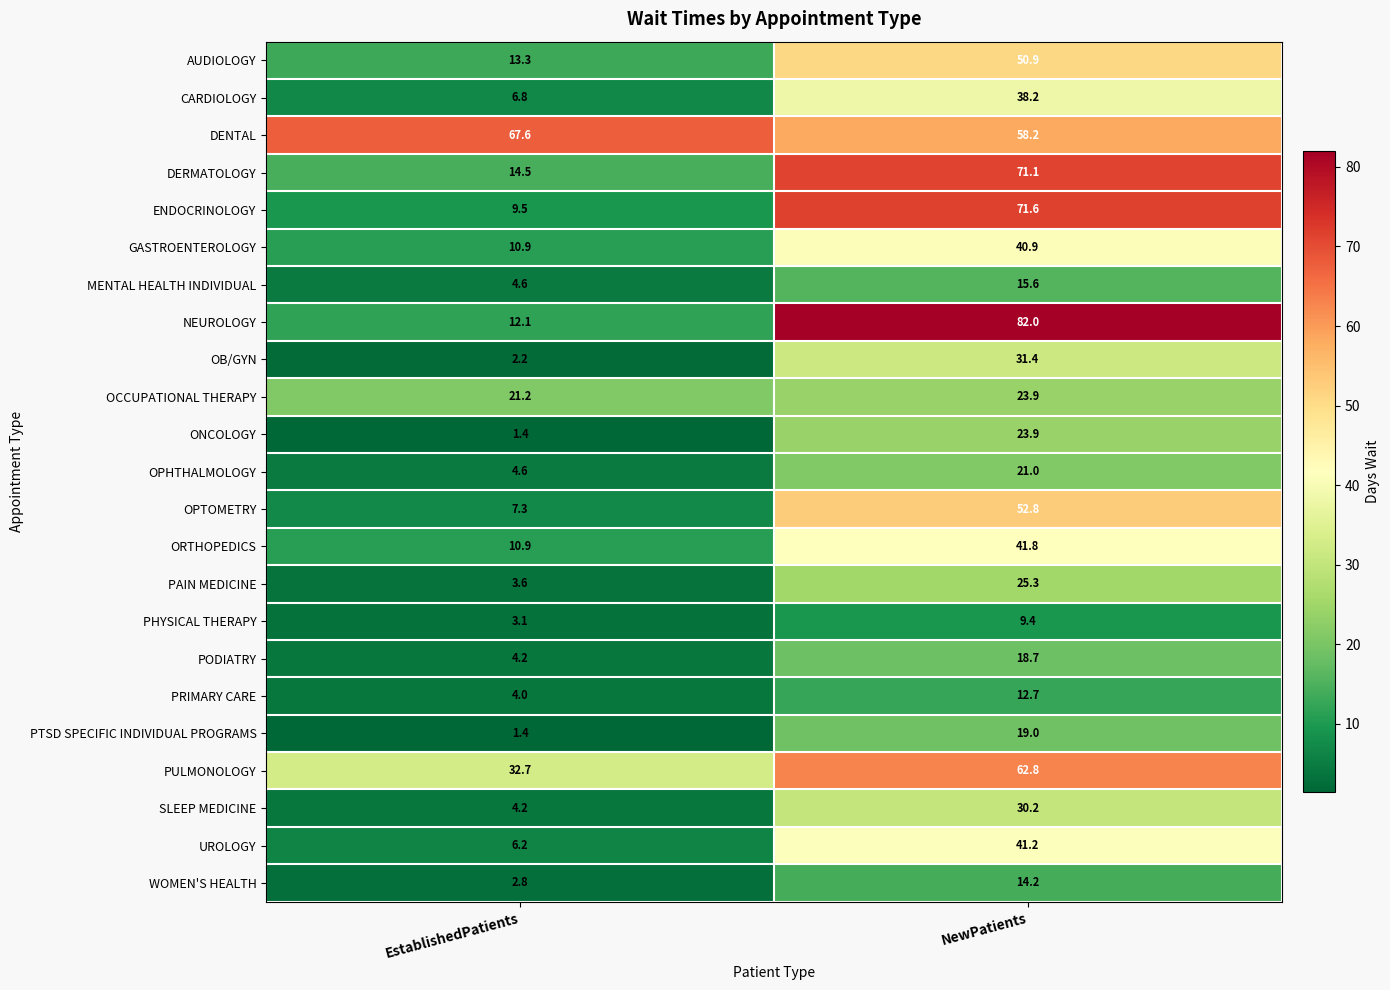

What is the spread (max minus min) of values at NewPatients?

72.6